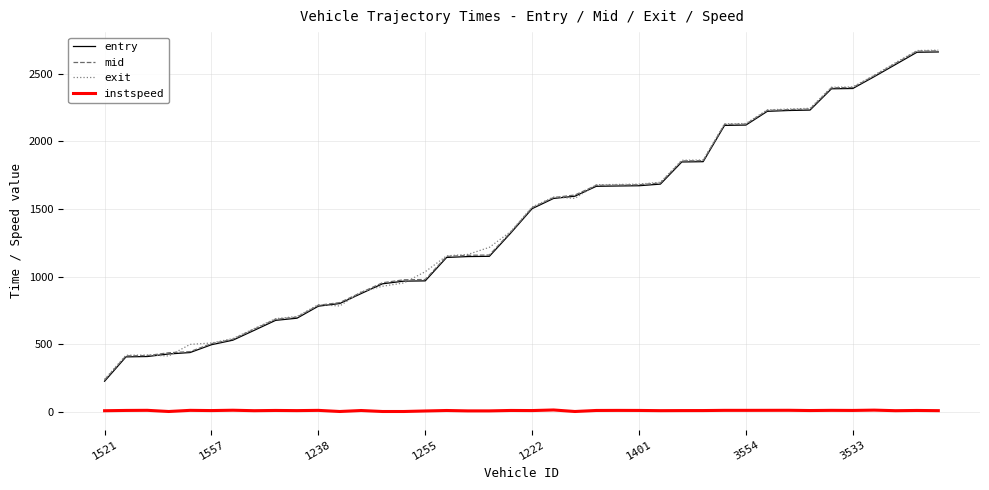

Which series has the largest range (max minus min)?

entry